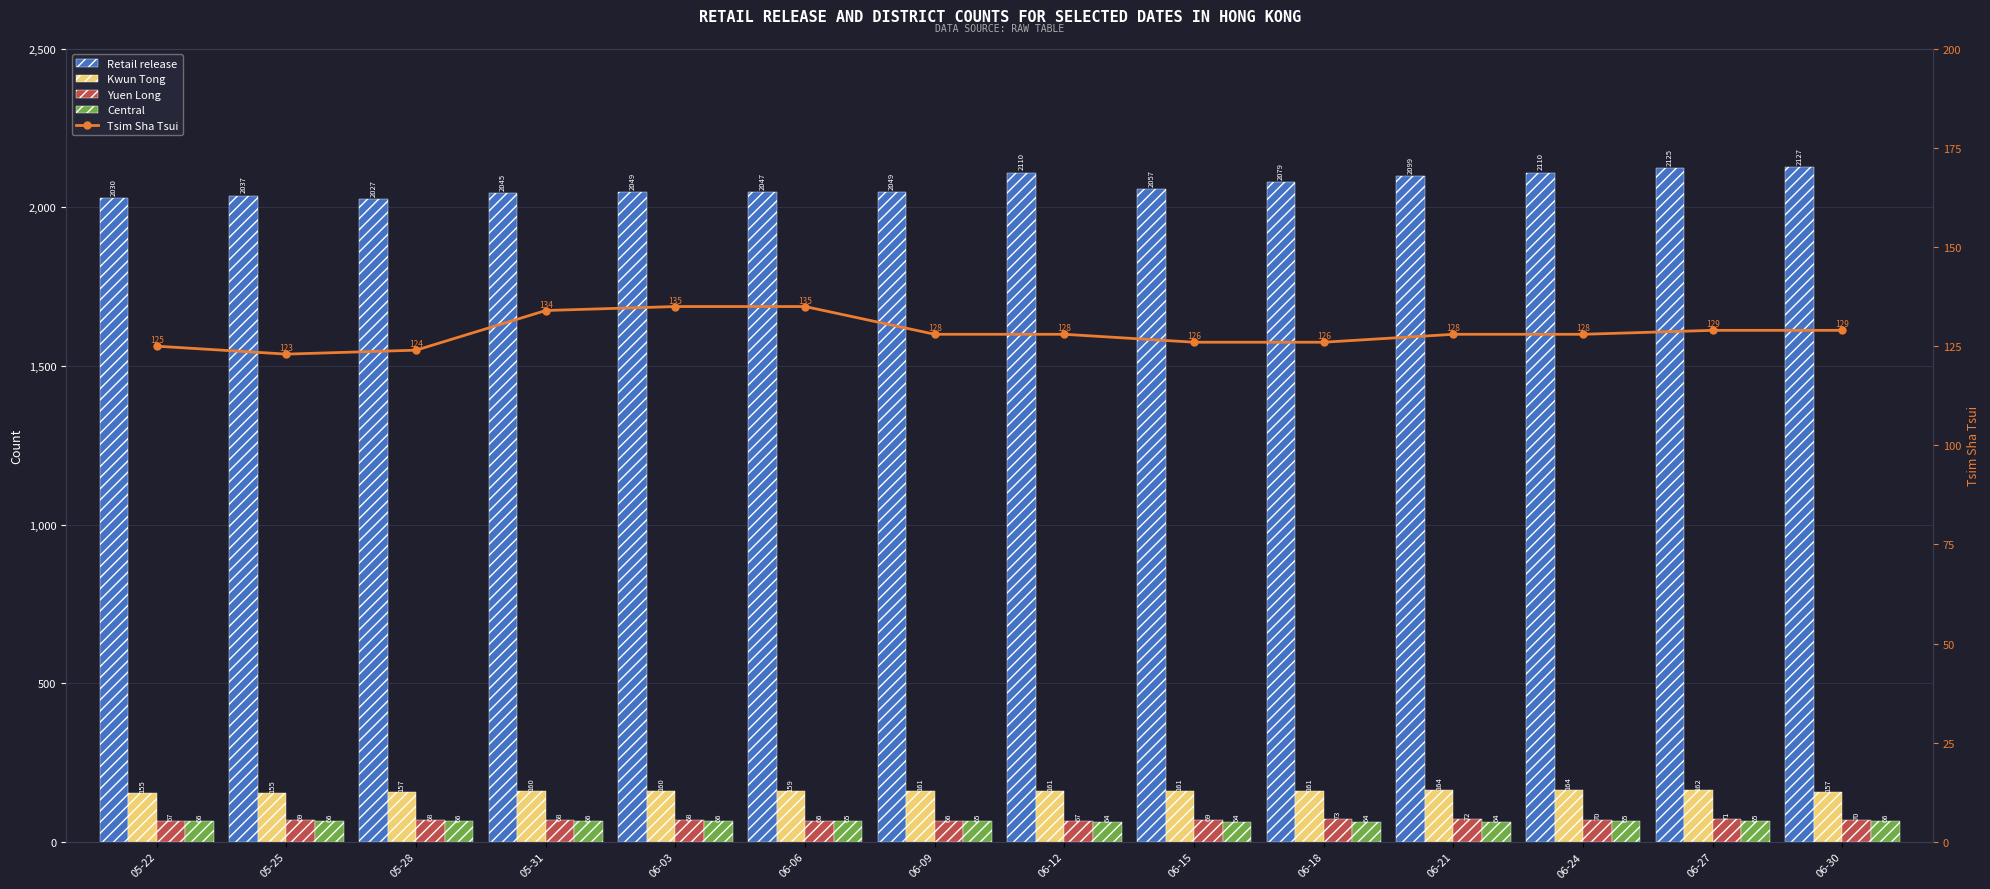

What is the total value across all series at 06-30?

2549